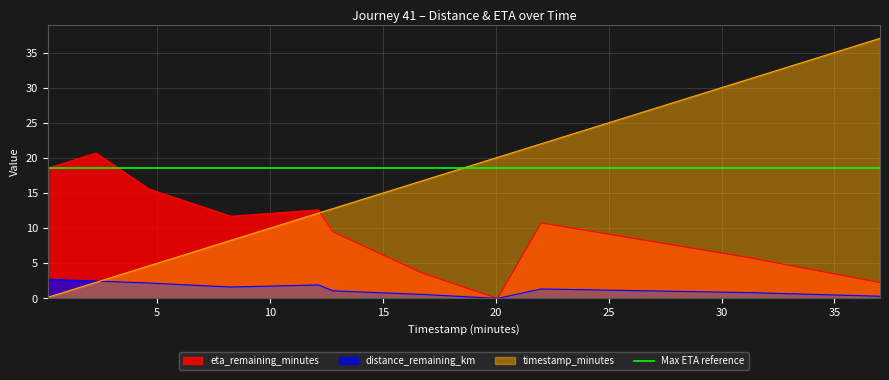

How many data points in timestamp_minutes are less than 12?

4